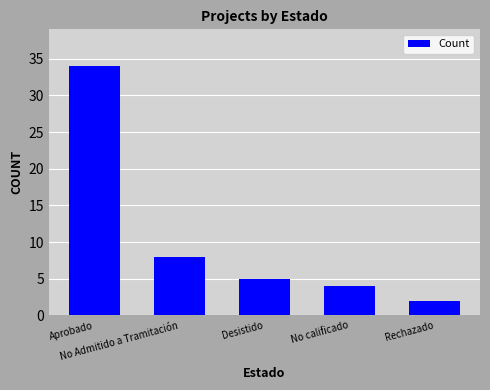

Reading left to right, extract all data points from this chart.

Aprobado=34	No Admitido a Tramitación=8	Desistido=5	No calificado=4	Rechazado=2